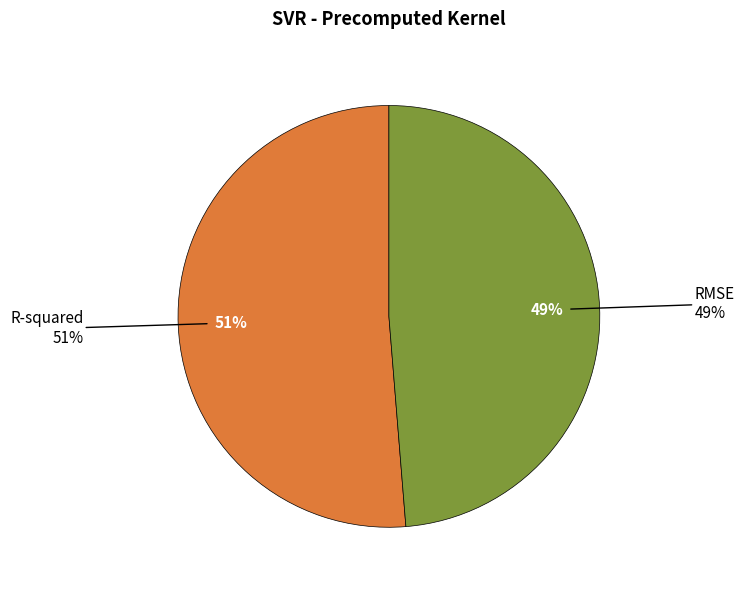

Combined, do R-squared and RMSE account for over 50%?

Yes